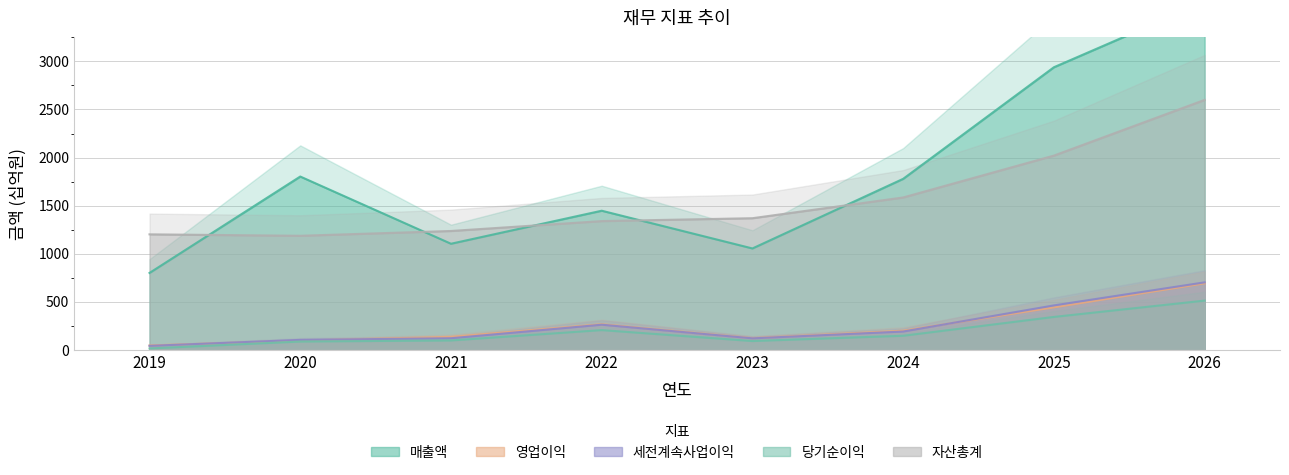

How many interior local peaks does the 매출액 series have?

2